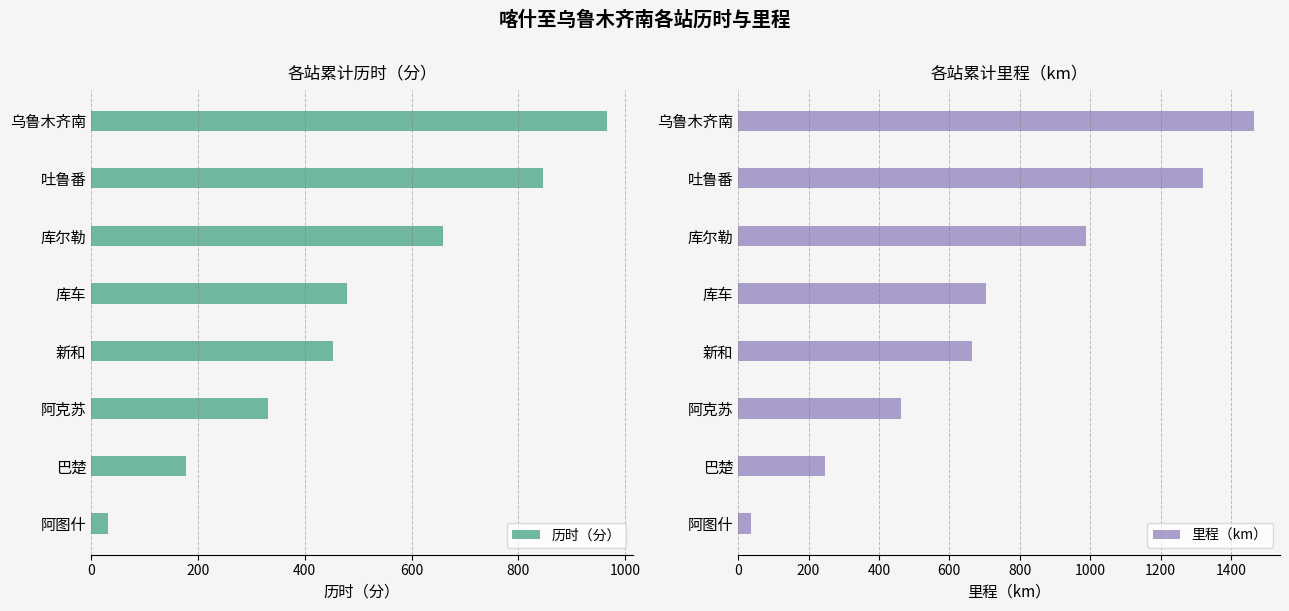

Rank the categories by 历时（分） value from highest to lowest.

乌鲁木齐南, 吐鲁番, 库尔勒, 库车, 新和, 阿克苏, 巴楚, 阿图什